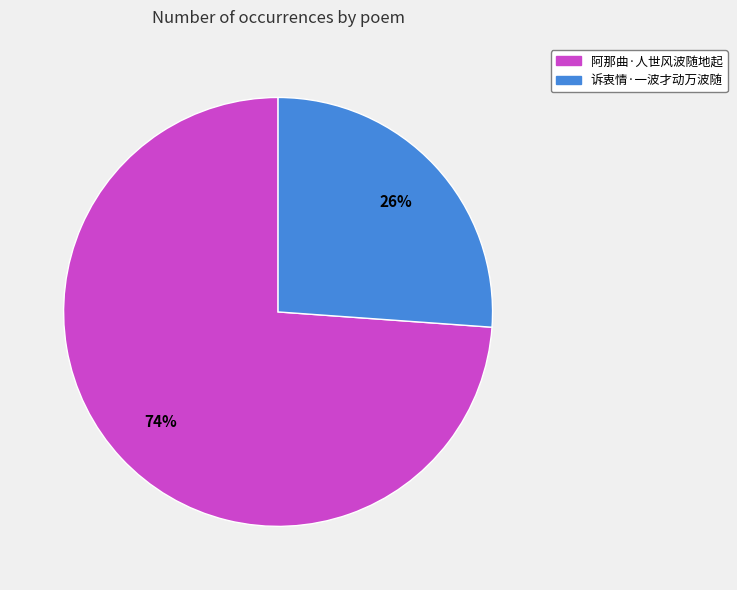

How many segments does this pie chart have?

2